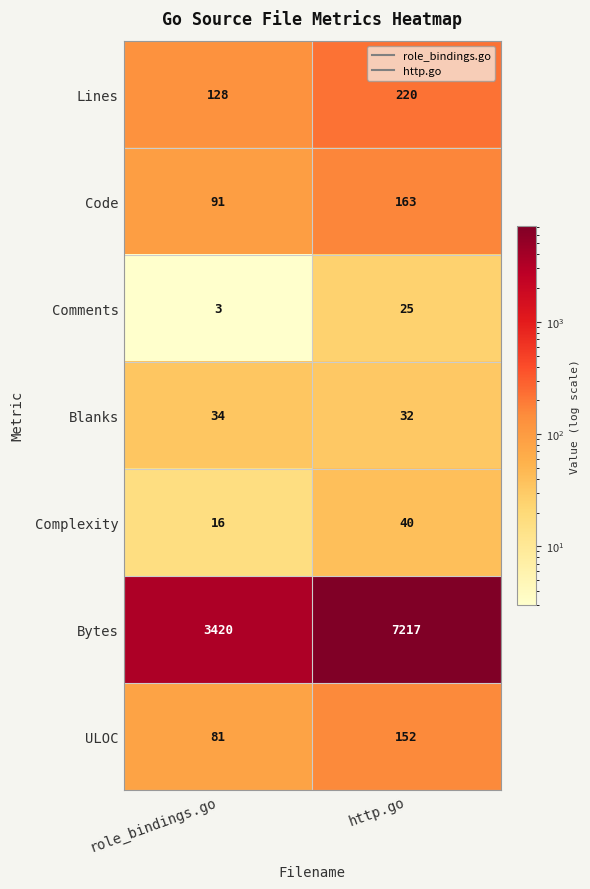

What is the difference between the maximum and minimum values in the Comments series?

22